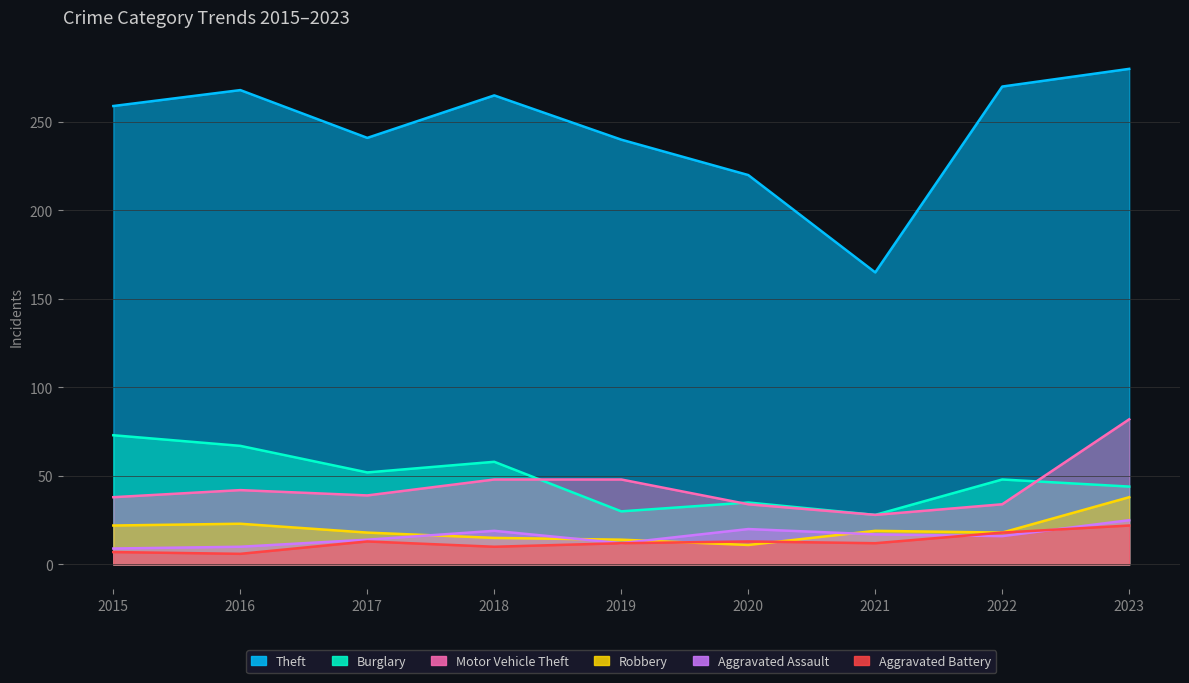

What is the difference between the maximum and minimum values in the Burglary series?

45